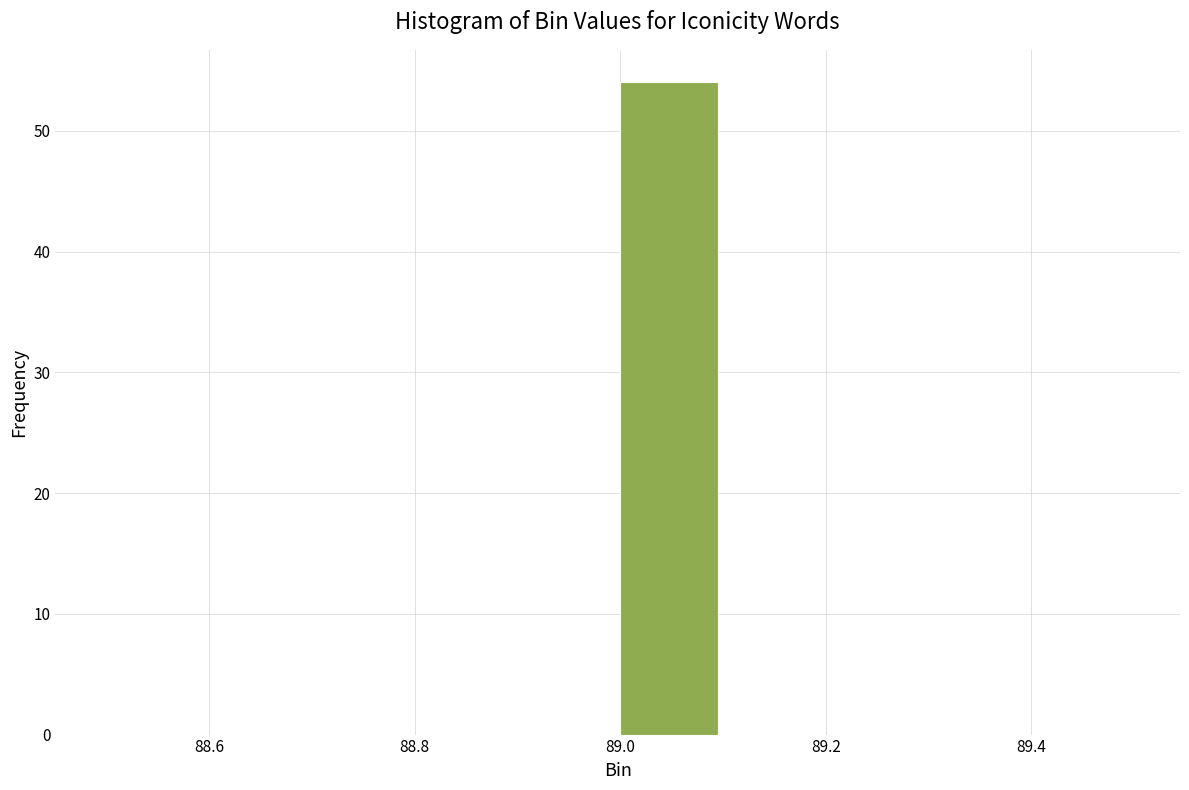

How tall is the bar that spans 89.0 to 89.1 on the x-axis? The values are not printed on the chart, so give them approximately, as read against the axis.

54